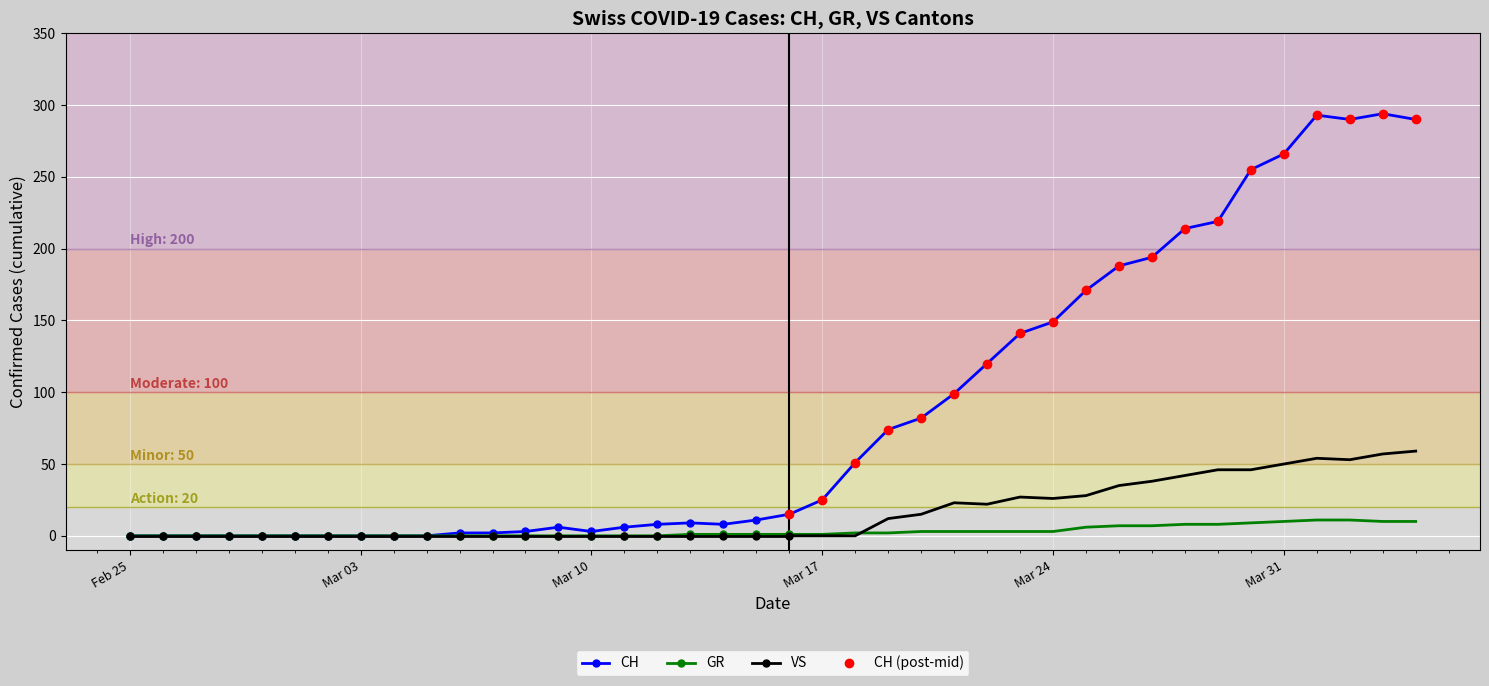

Rank the series at 2020-03-19 from lowest to highest value.

GR, VS, CH